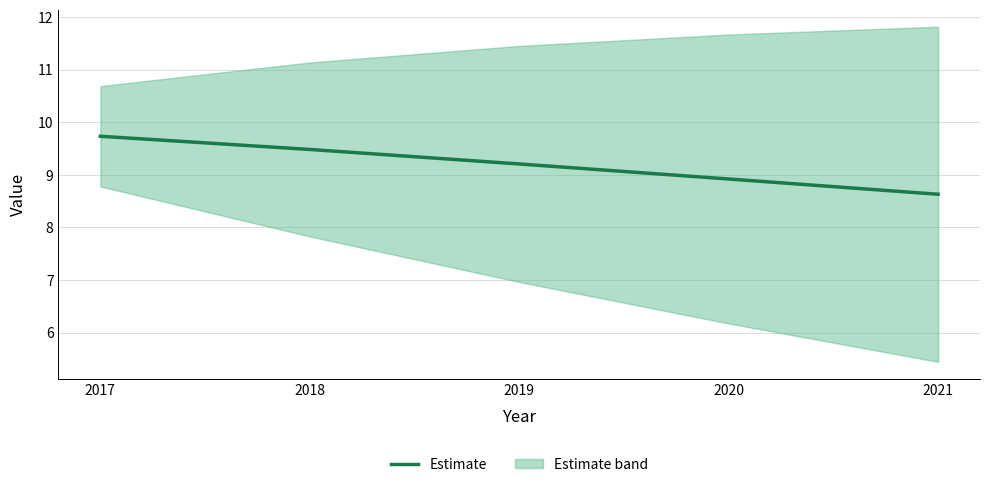

True or false: the data shows 3.2 at 2018.

False